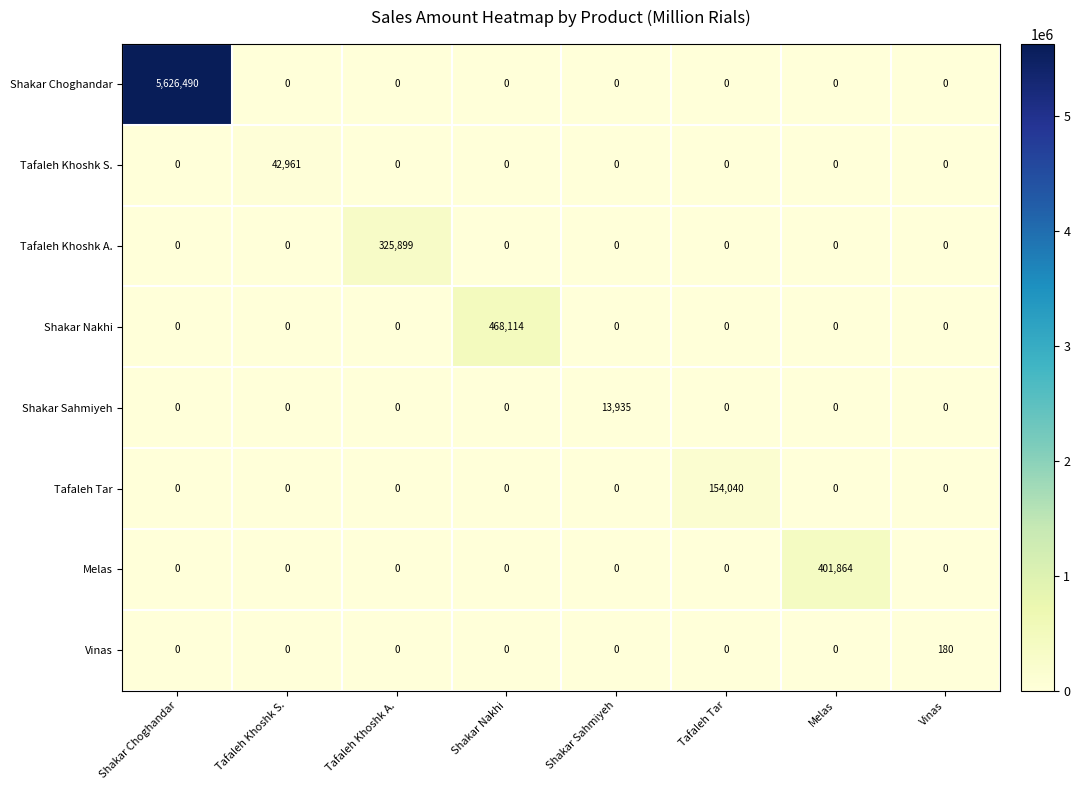

What is the average value of the Tafaleh Khoshk A. series?

40737